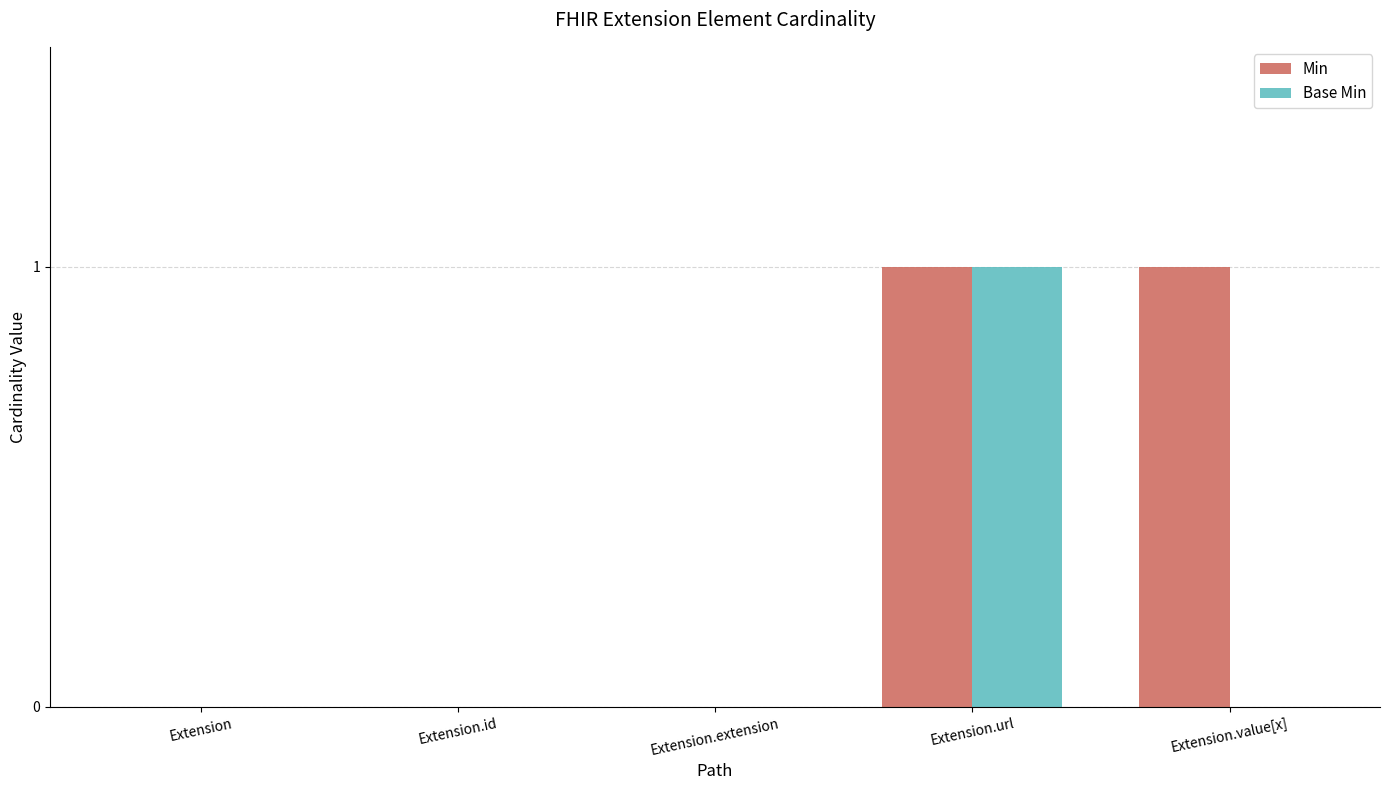

How many groups of bars are there?

5